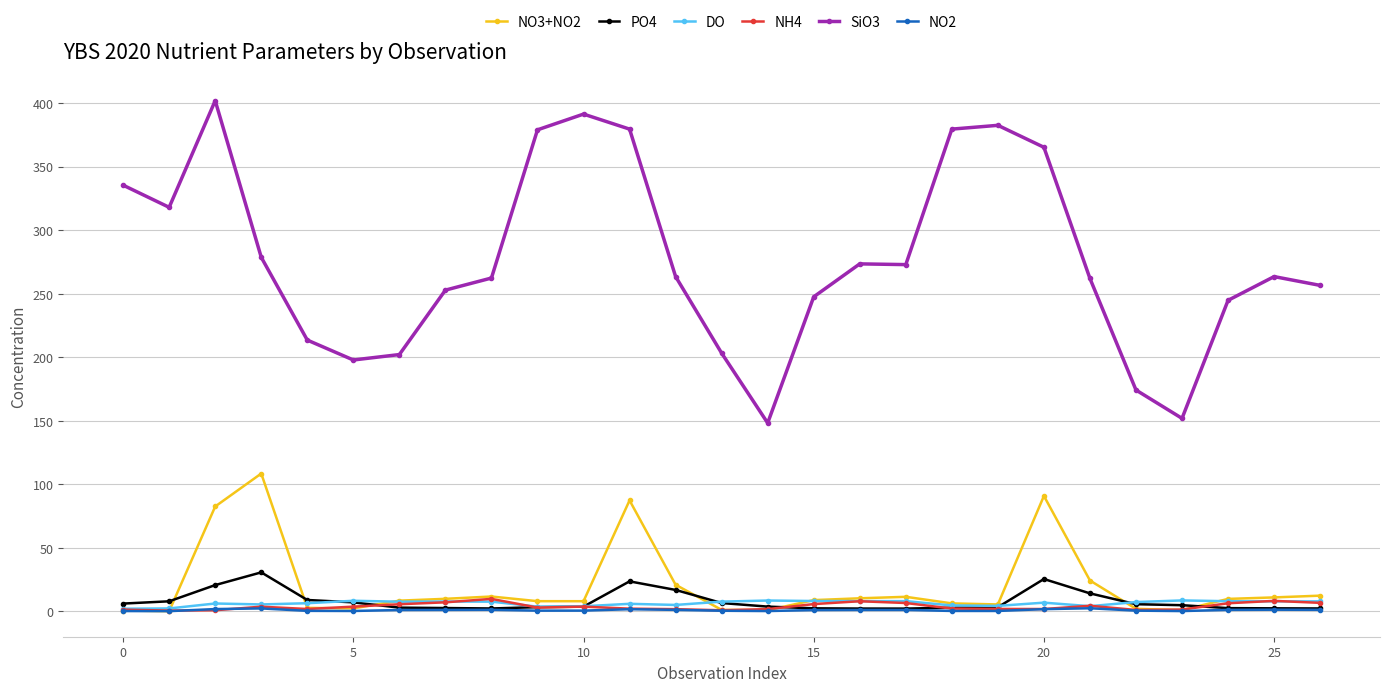

Which series has the largest range (max minus min)?

SiO3